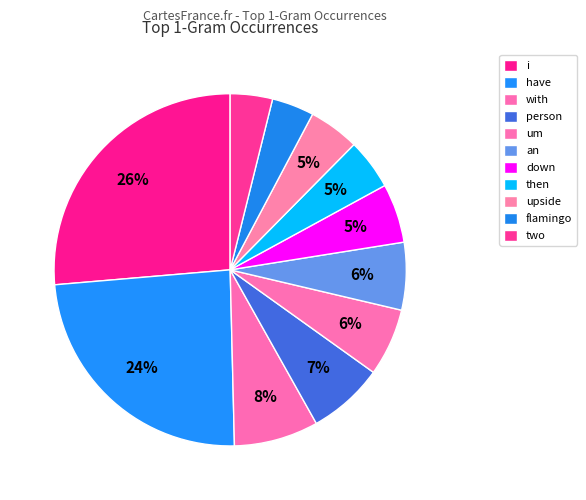

To the nearest percent, what percentage of the pie is with?

8%